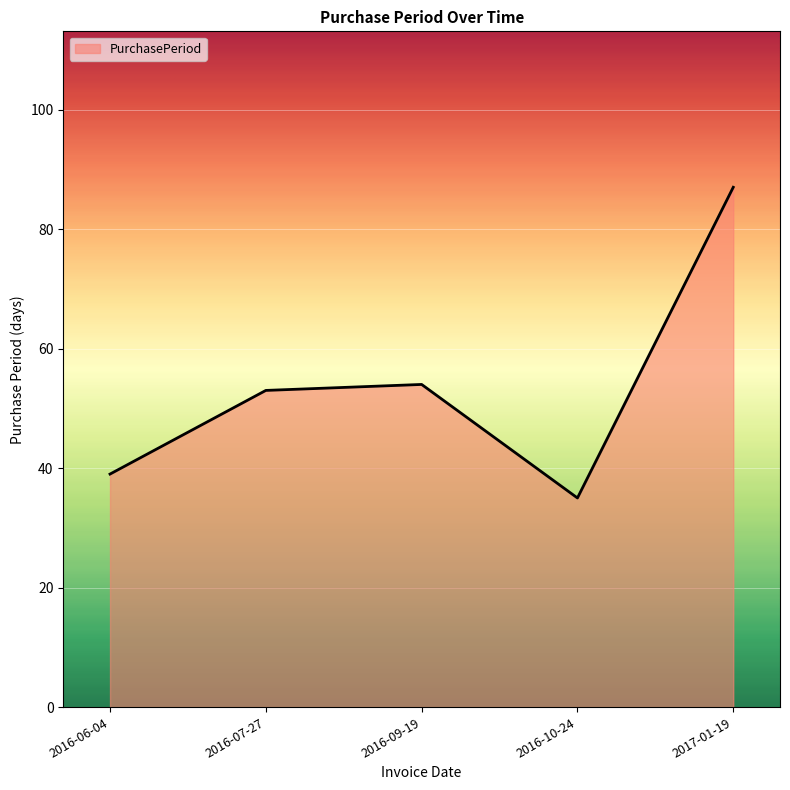

List the labels in order of value, largest first.

2017-01-19, 2016-09-19, 2016-07-27, 2016-06-04, 2016-10-24